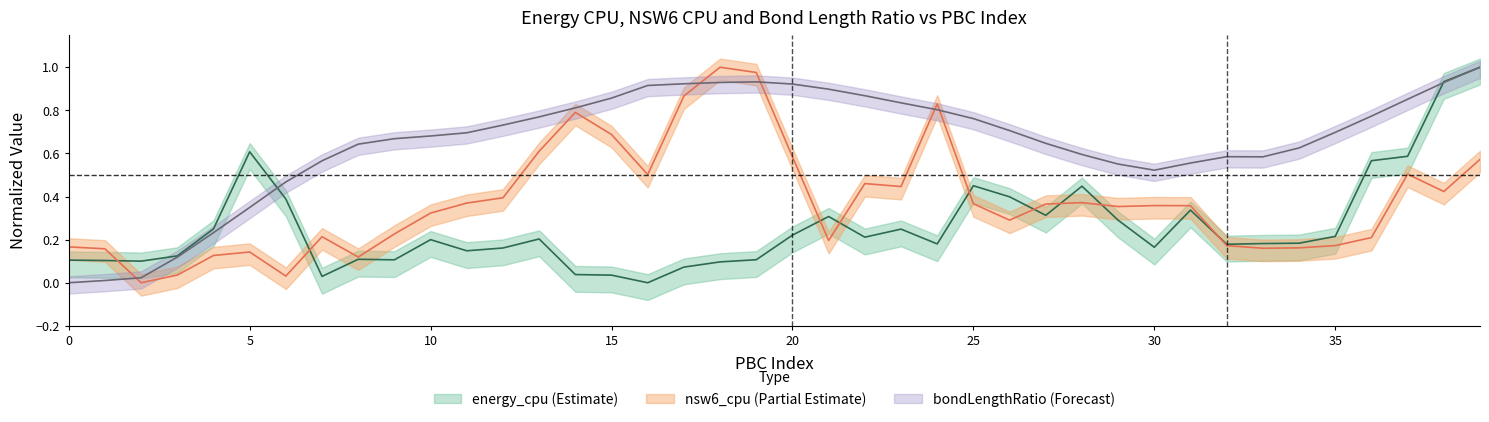

How many positive values does the nsw6_cpu series have?

39